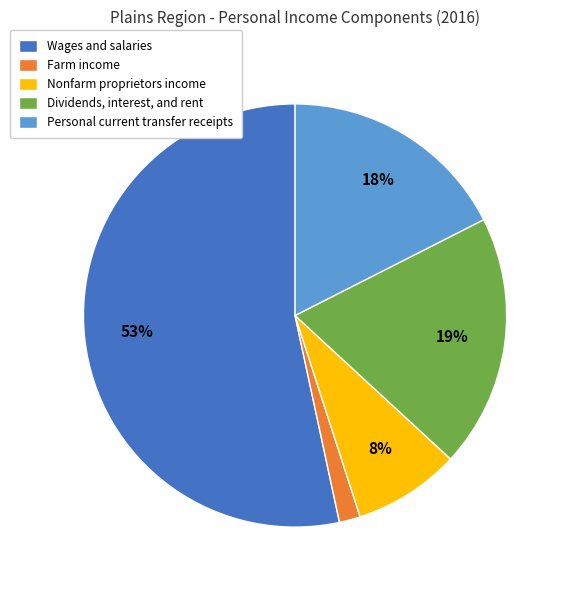

How many segments does this pie chart have?

5